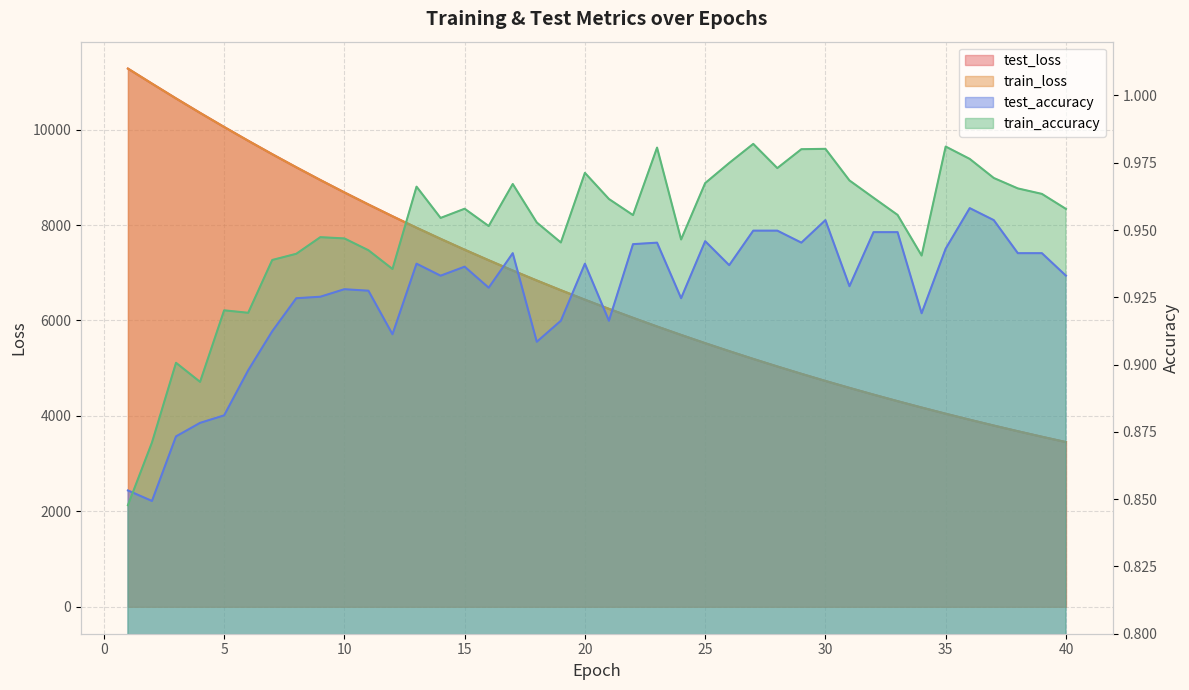

How many lines are shown in the chart?

4